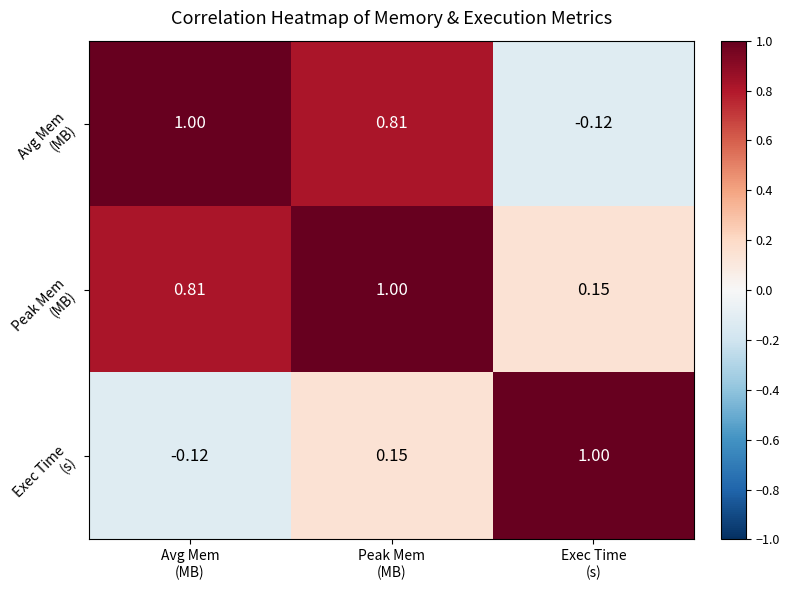

What is the total value across all series at Exec Time
(s)?

1.0